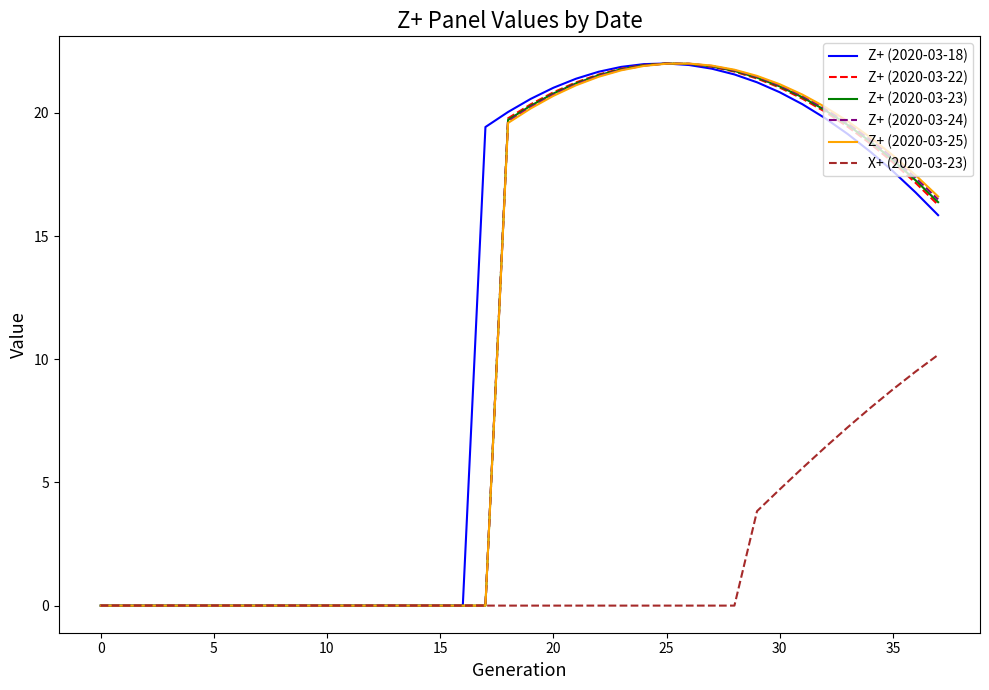

What is the highest value of the Z+ (2020-03-24) series?

22.0